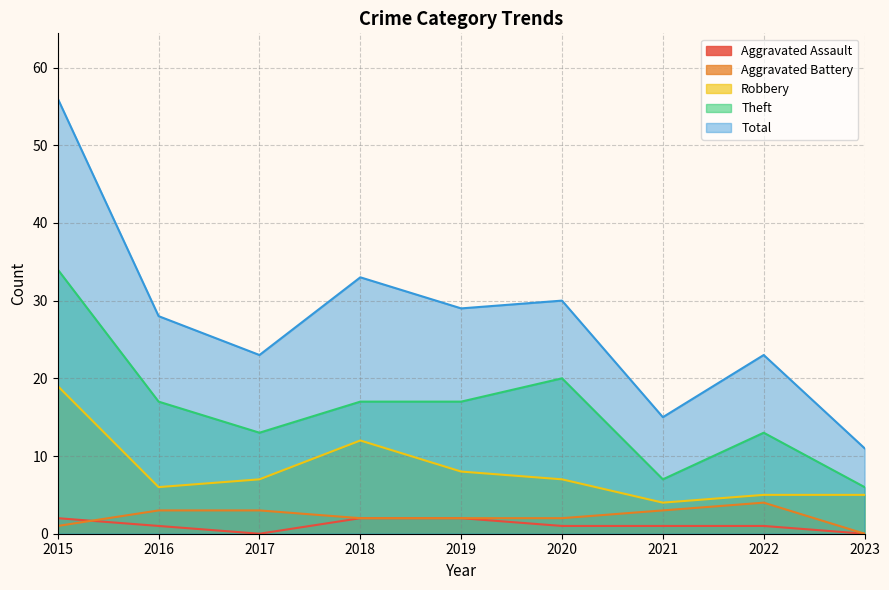

Reading left to right, what are all the values shown in this chart?

Aggravated Assault: 2015=2	2016=1	2017=0	2018=2	2019=2	2020=1	2021=1	2022=1	2023=0
Aggravated Battery: 2015=1	2016=3	2017=3	2018=2	2019=2	2020=2	2021=3	2022=4	2023=0
Robbery: 2015=19	2016=6	2017=7	2018=12	2019=8	2020=7	2021=4	2022=5	2023=5
Theft: 2015=34	2016=17	2017=13	2018=17	2019=17	2020=20	2021=7	2022=13	2023=6
Total: 2015=56	2016=28	2017=23	2018=33	2019=29	2020=30	2021=15	2022=23	2023=11